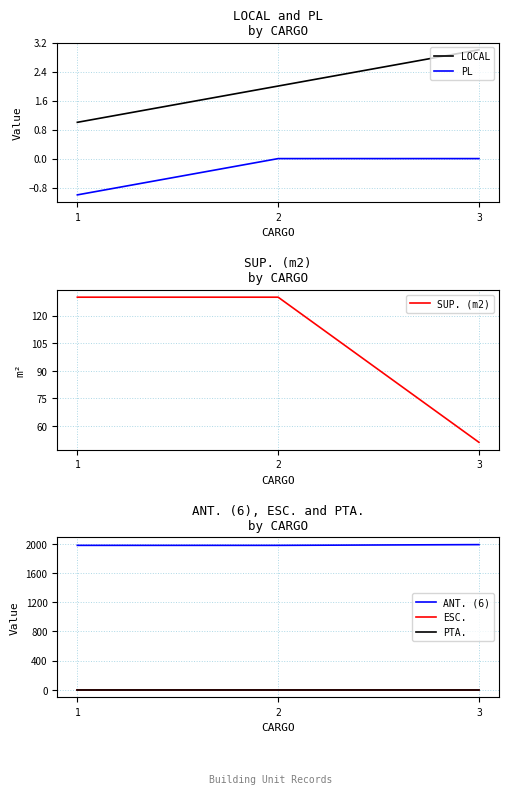

Rank the series at 1 from lowest to highest value.

PL, LOCAL, ESC., PTA., SUP. (m2), ANT. (6)